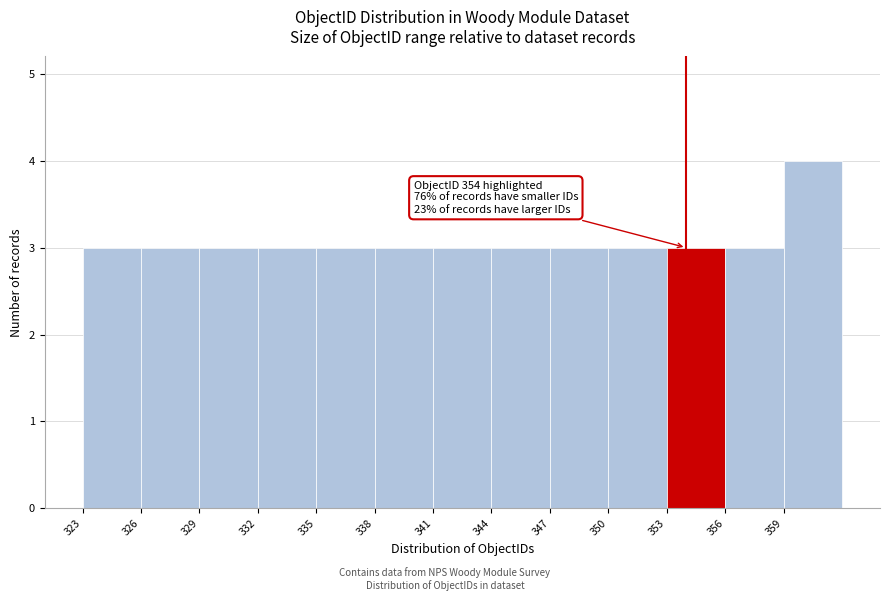

Over which range of the x-axis is the bar tallest?

359 to 362